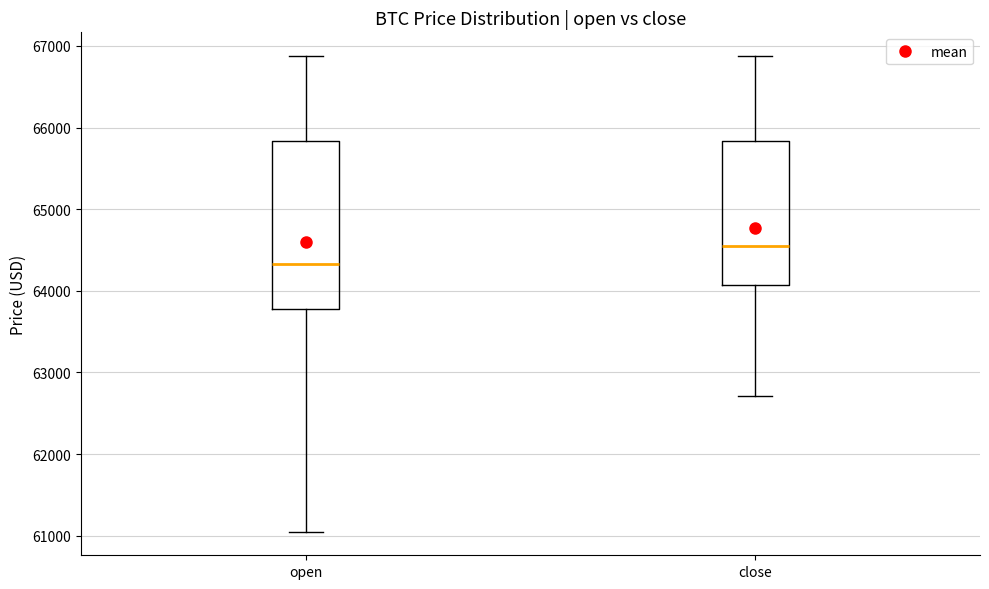

Reading left to right, transcribe this box plot: for each box, give where its median line is, the range the box spans, and where its two whiskers end, as read against the y-axis. The values are not printed on the chart, so give them approximately, as read against the axis.

open: median 64300, box 63800 to 65800, whiskers 61100 to 66900
close: median 64500, box 64100 to 65800, whiskers 62700 to 66900